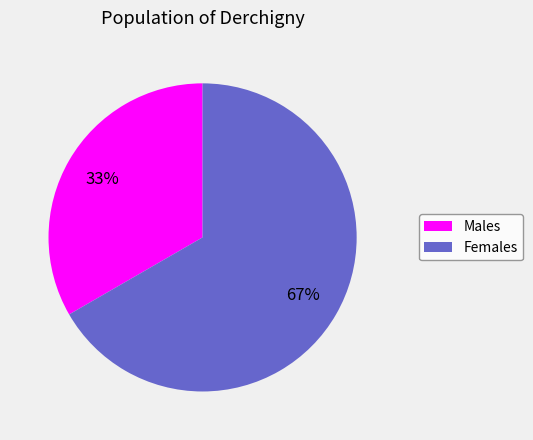

Which has a higher value, Females or Males?

Females